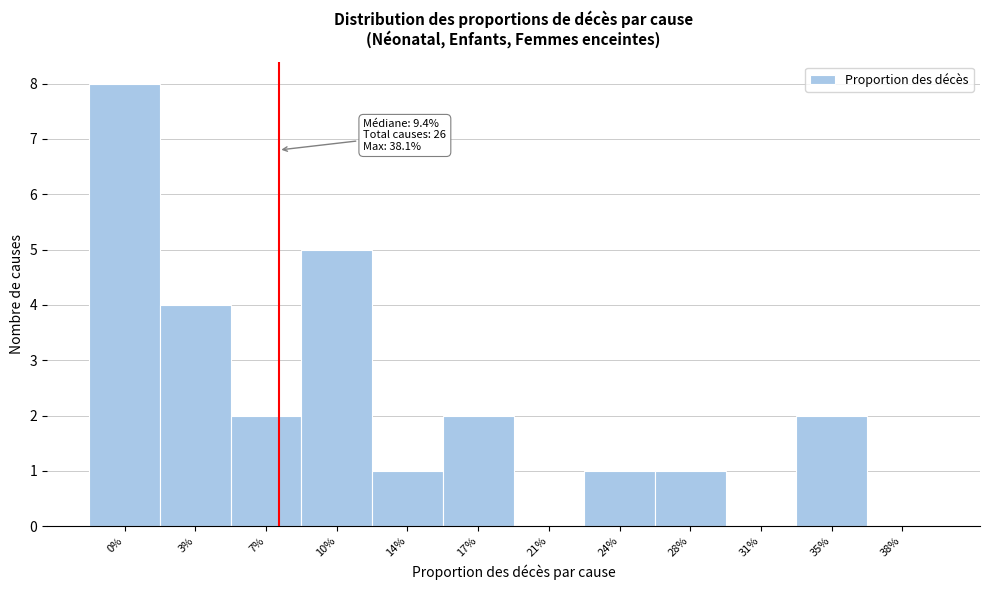

Reading left to right, what are all the values shown in this chart?

0%=8	3%=4	7%=2	10%=5	14%=1	17%=2	21%=0	24%=1	28%=1	31%=0	35%=2	38%=0